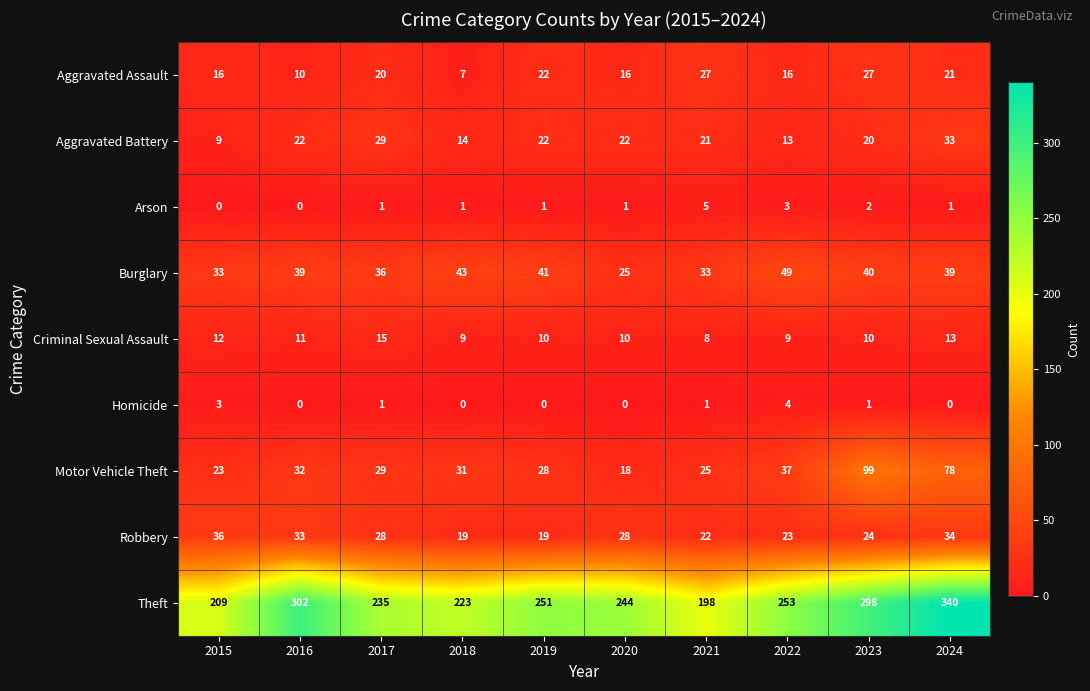

Is it true that Motor Vehicle Theft equals 99 at 2023?

True